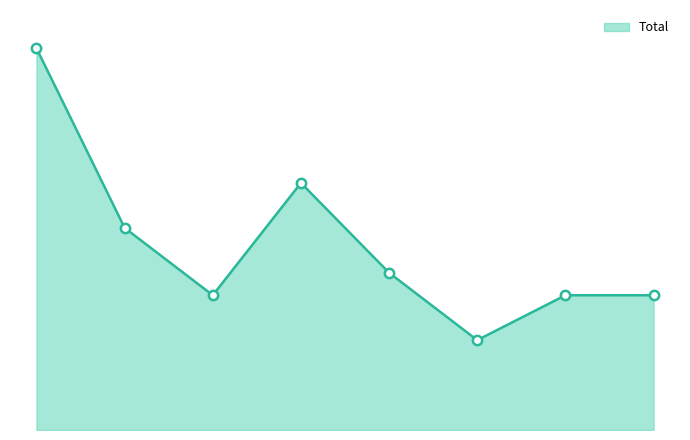

Is this an area chart (filled region under the line)?

Yes